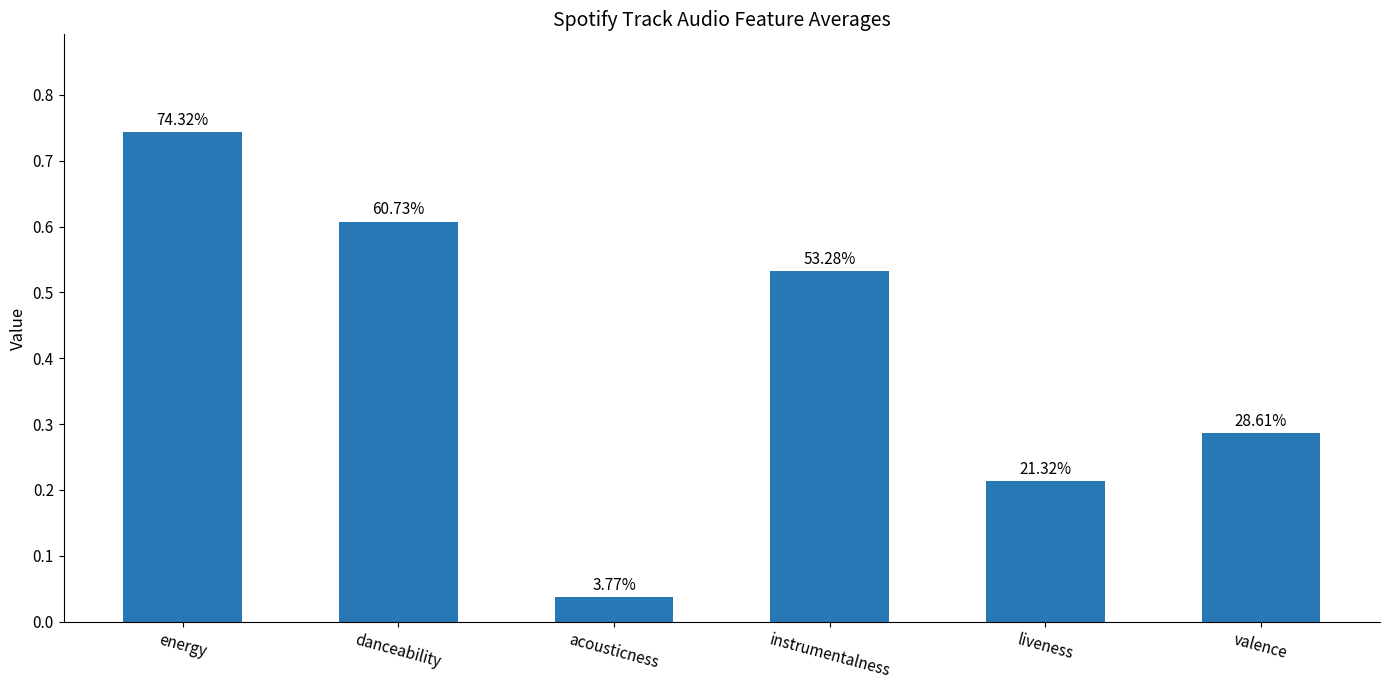

Rank the categories by value from highest to lowest.

energy, danceability, instrumentalness, valence, liveness, acousticness